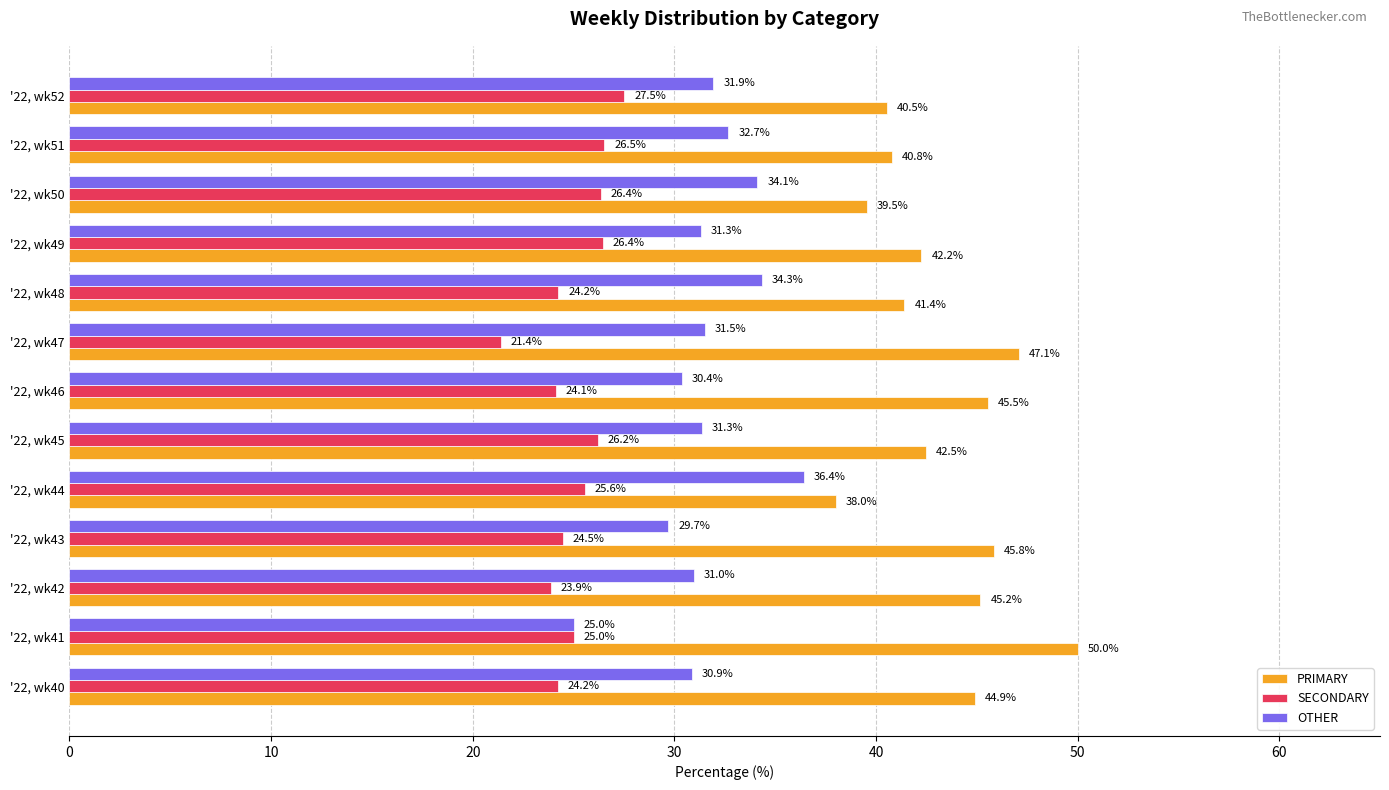

Is the value of SECONDARY at '22, wk51 greater than the value of PRIMARY at '22, wk47?

No